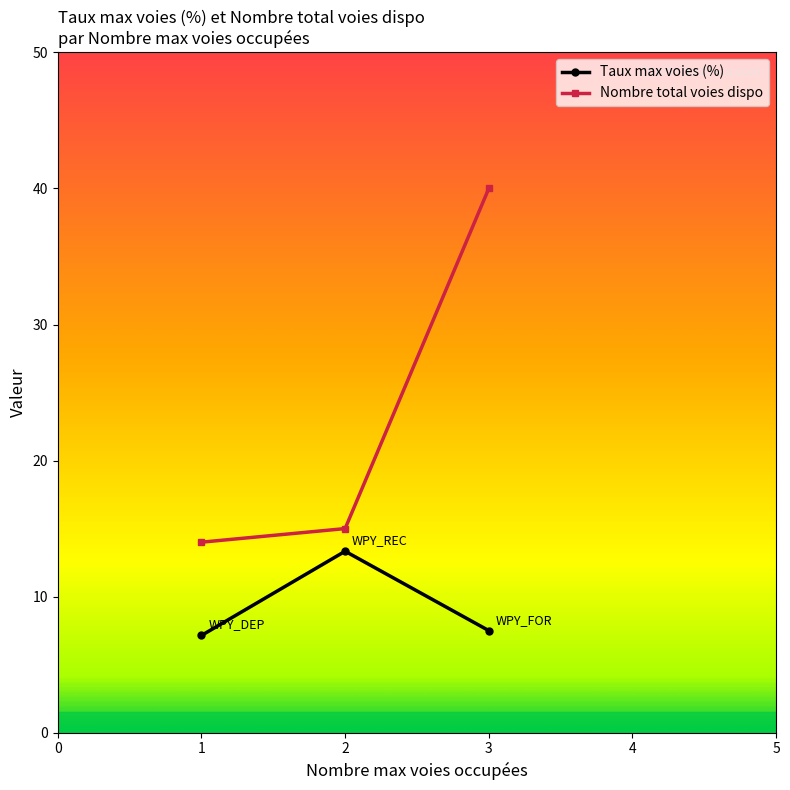

True or false: Taux max voies (%) has a value of 7.1 at 1.

True